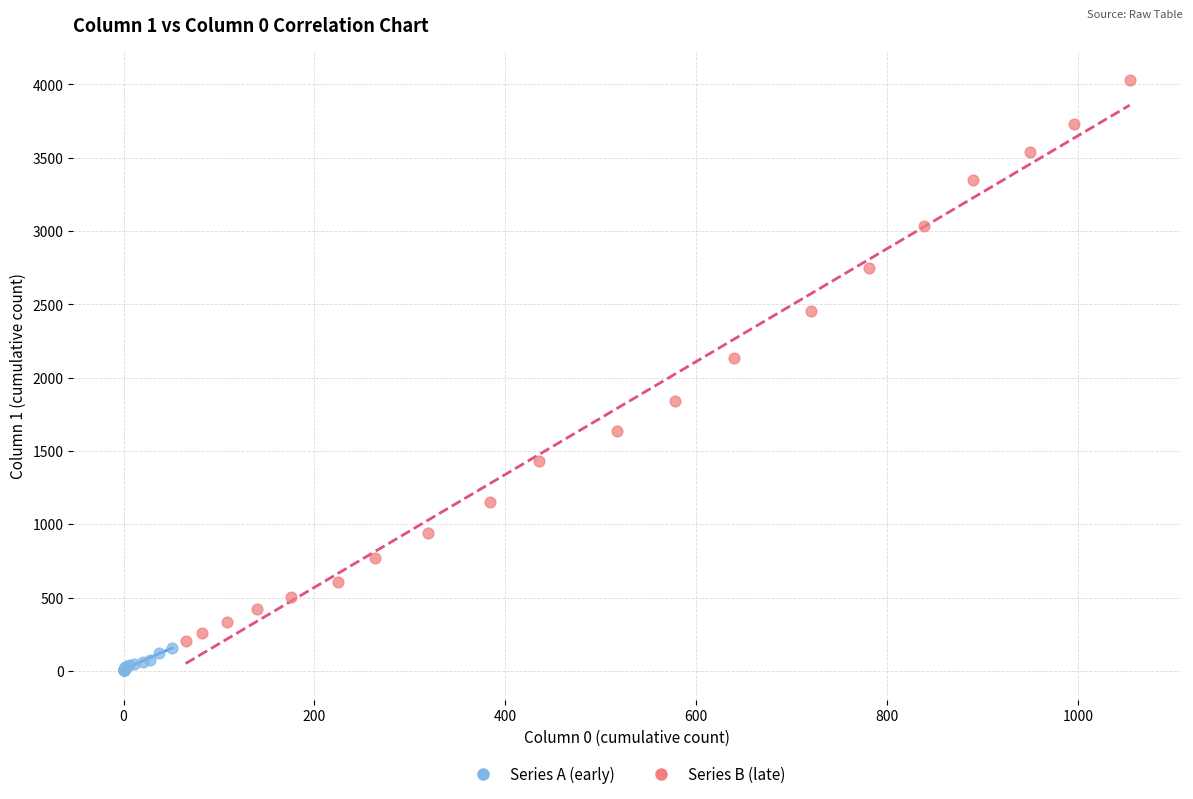

Which series reaches the minimum Y coordinate?

Series A (early)